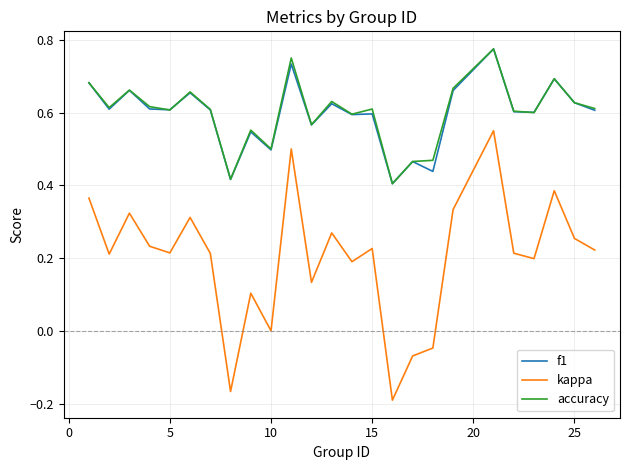

True or false: f1 and kappa intersect in this chart.

False